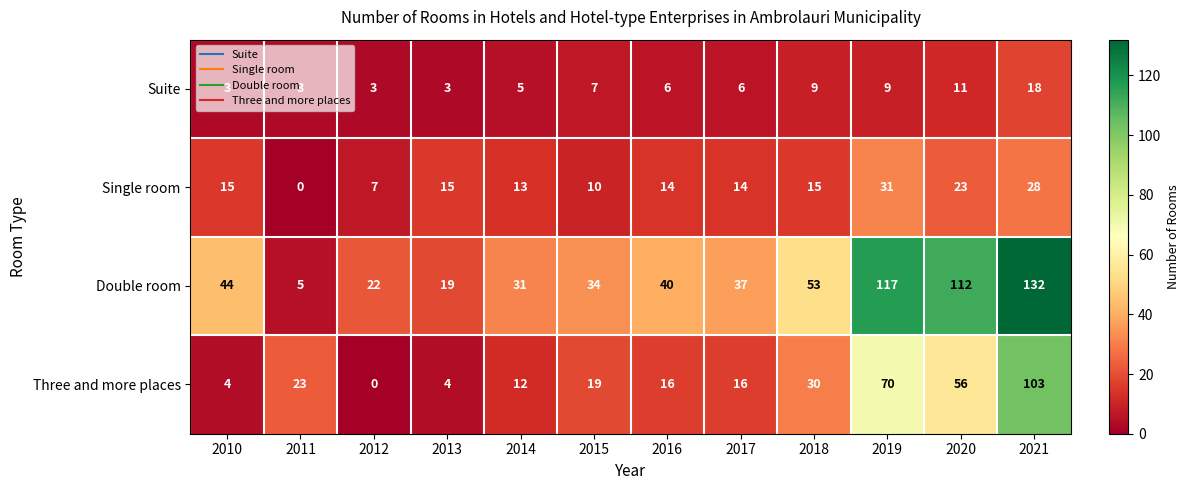

What is the sum of the Suite values at 2011 and 2019?

12